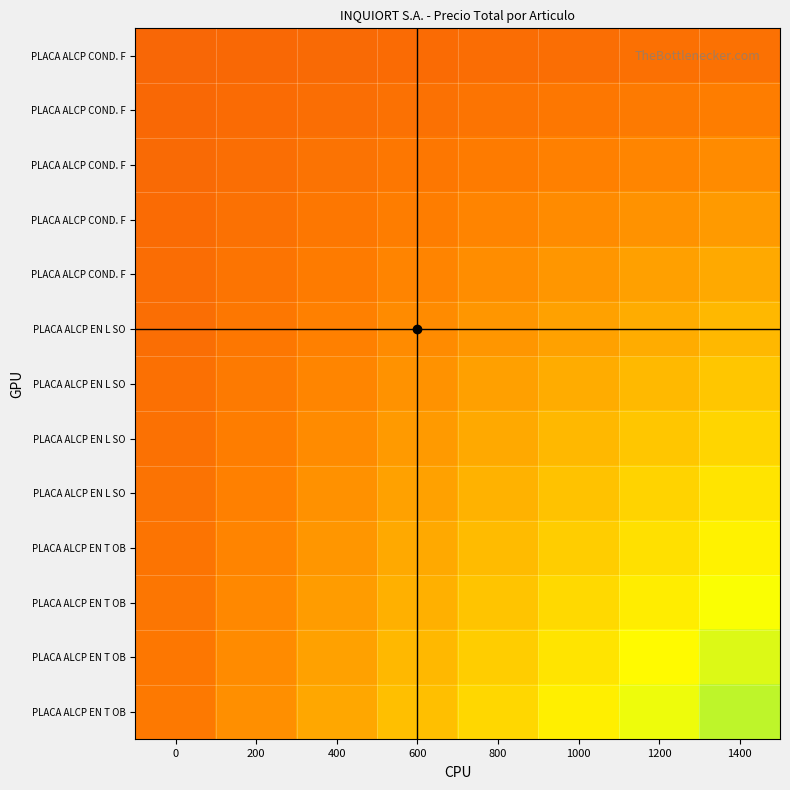

What is the greatest value displayed?

900.0